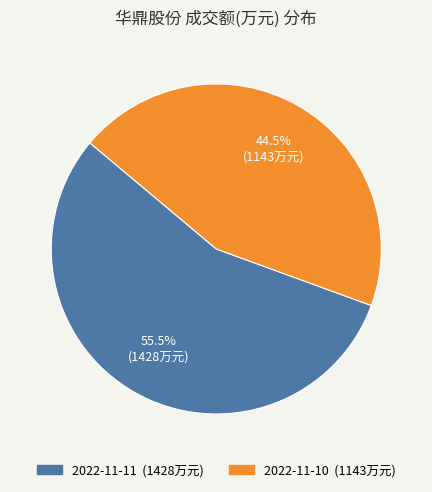

What percentage do 2022-11-11 and 2022-11-10 together represent?

100.0%